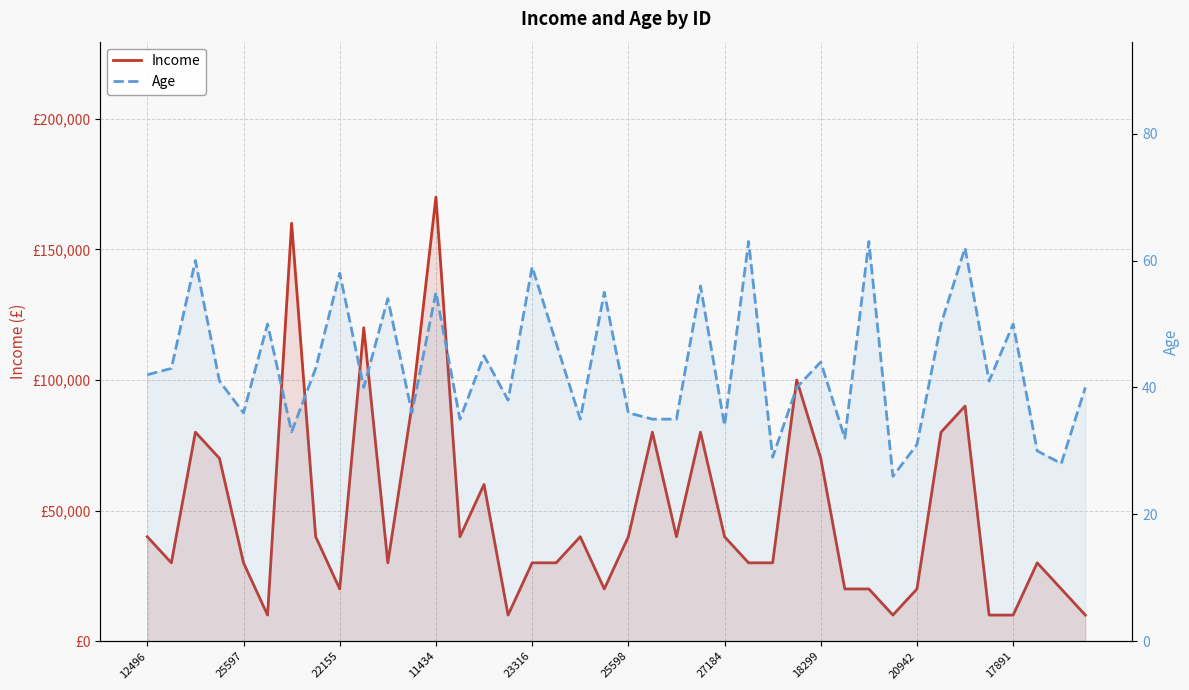

How many categories are shown in the chart?

40